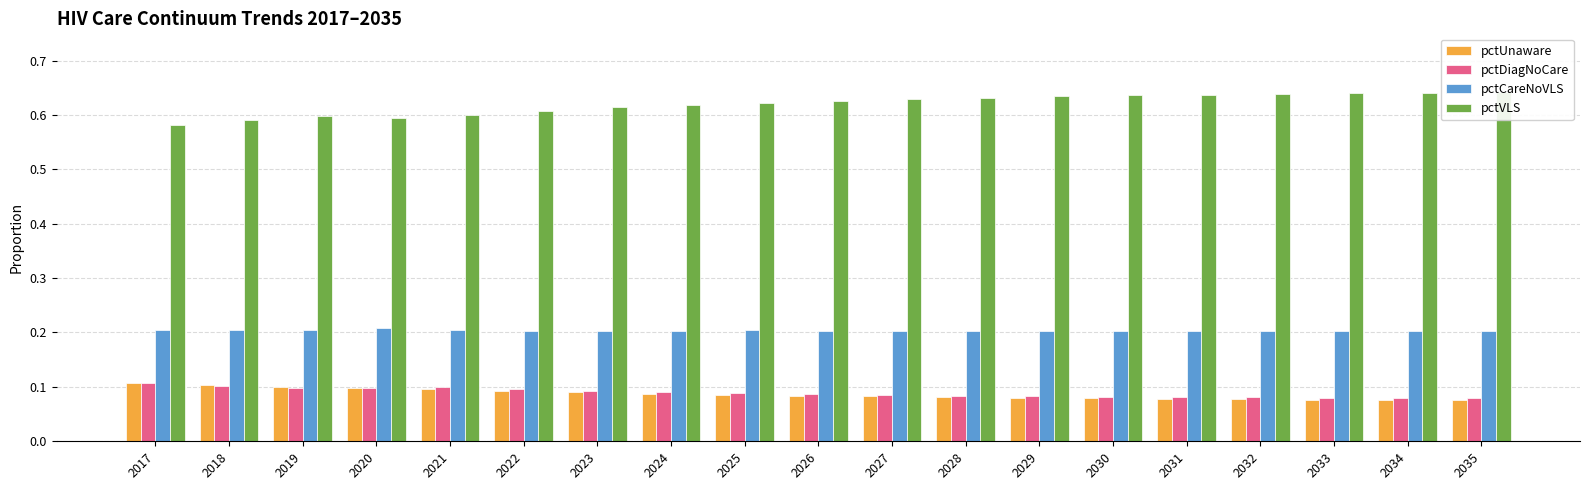

Which series has the widest spread of values?

pctVLS